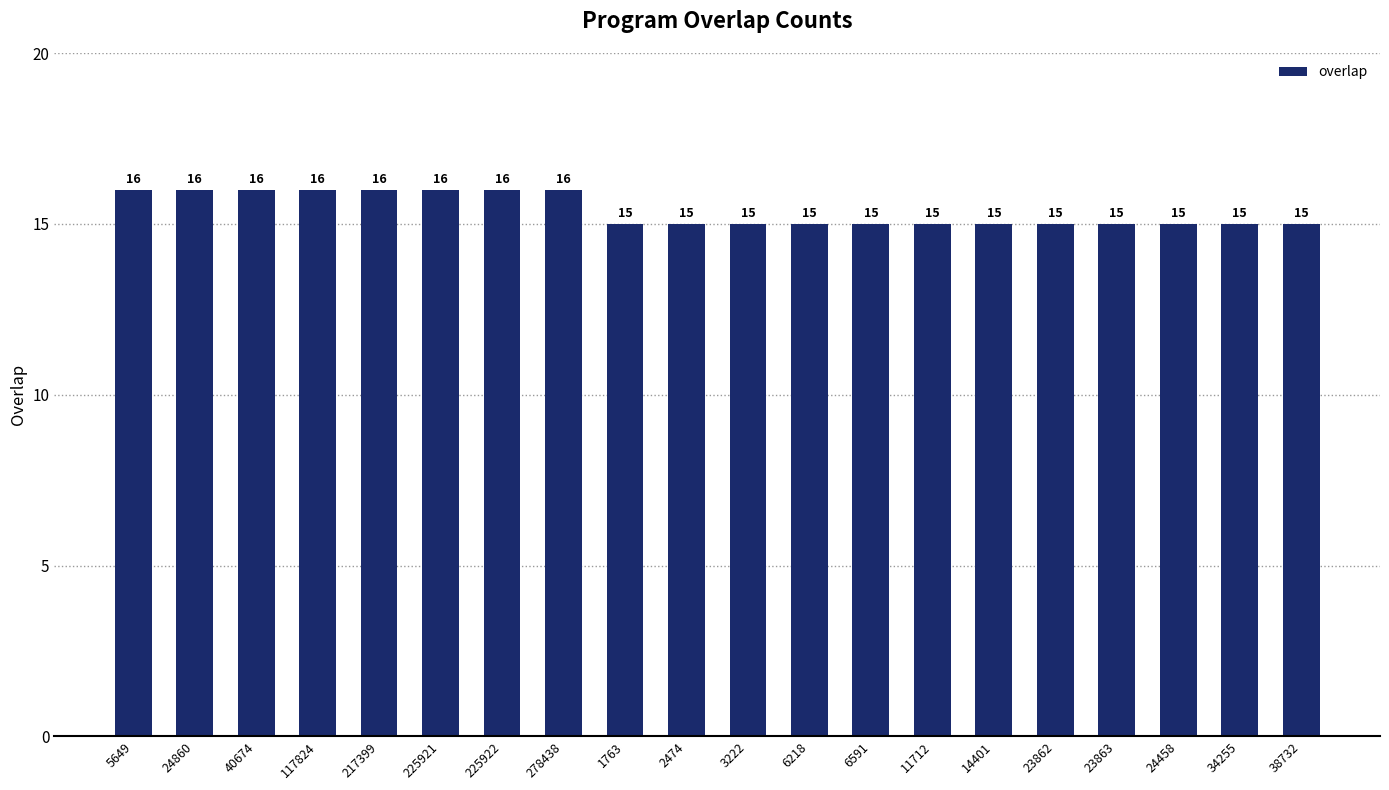

What is the greatest value displayed?

16